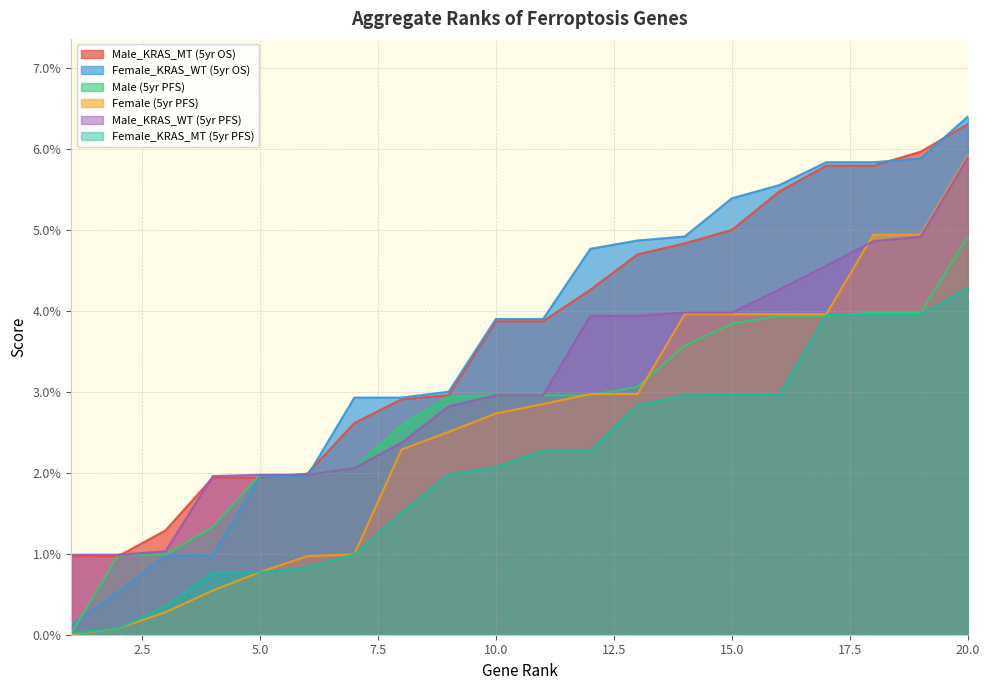

At which category is the sum across all series the highest?

20